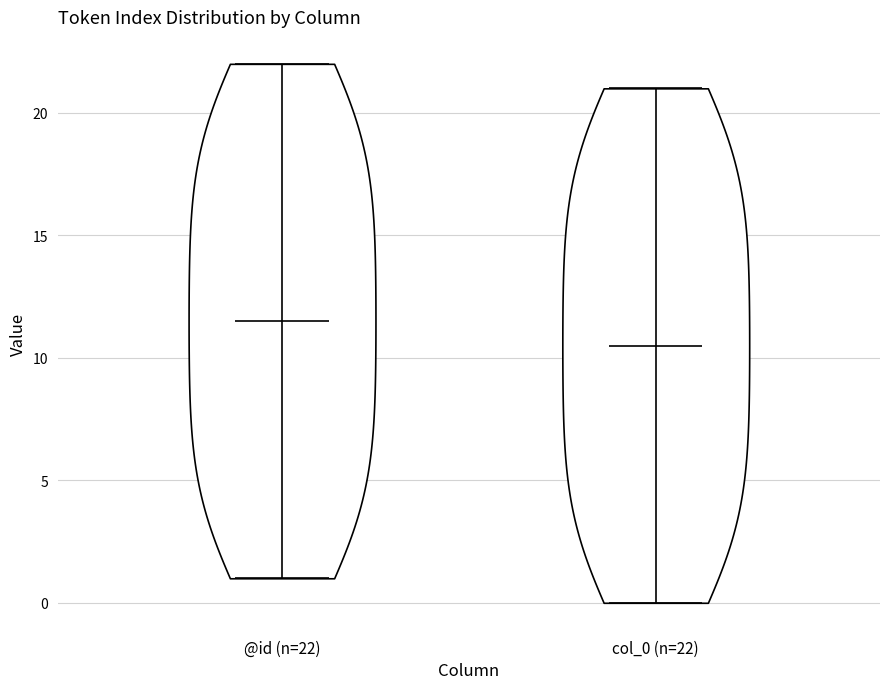

Reading left to right, read every violin against the y-axis: where its median line is, and the lowest and highest points it reaches. The values are not printed on the chart, so give them approximately, as read against the axis.

@id (n=22): median line 11.5, lowest point 1.0, highest point 22.0
col_0 (n=22): median line 10.5, lowest point 0.0, highest point 21.0